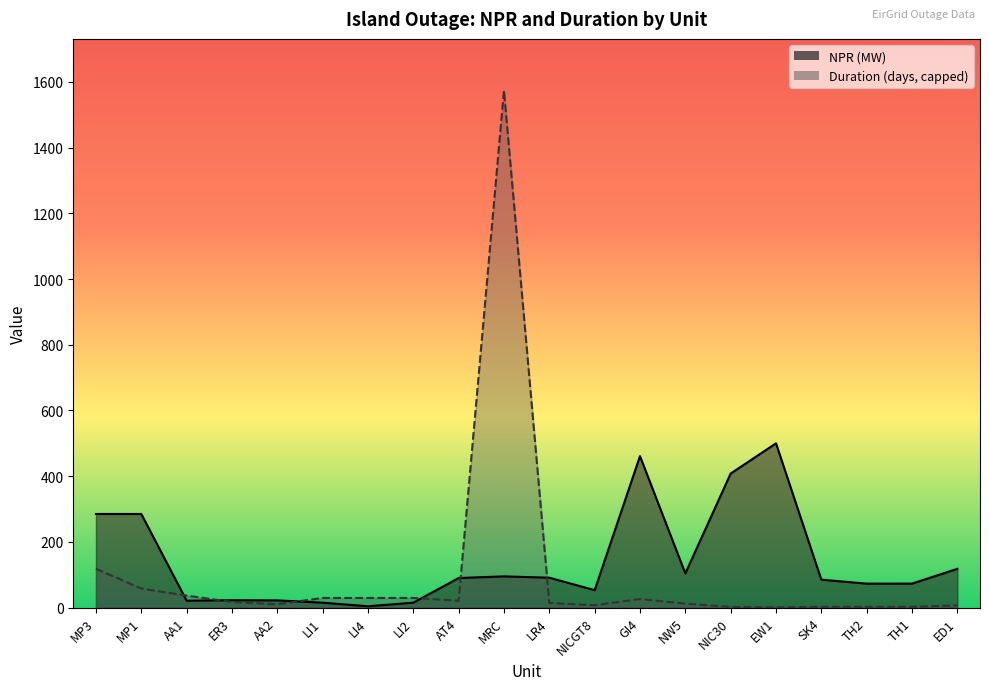

In Duration, how many points are lower than both neighbors (excluding endpoints)?

4